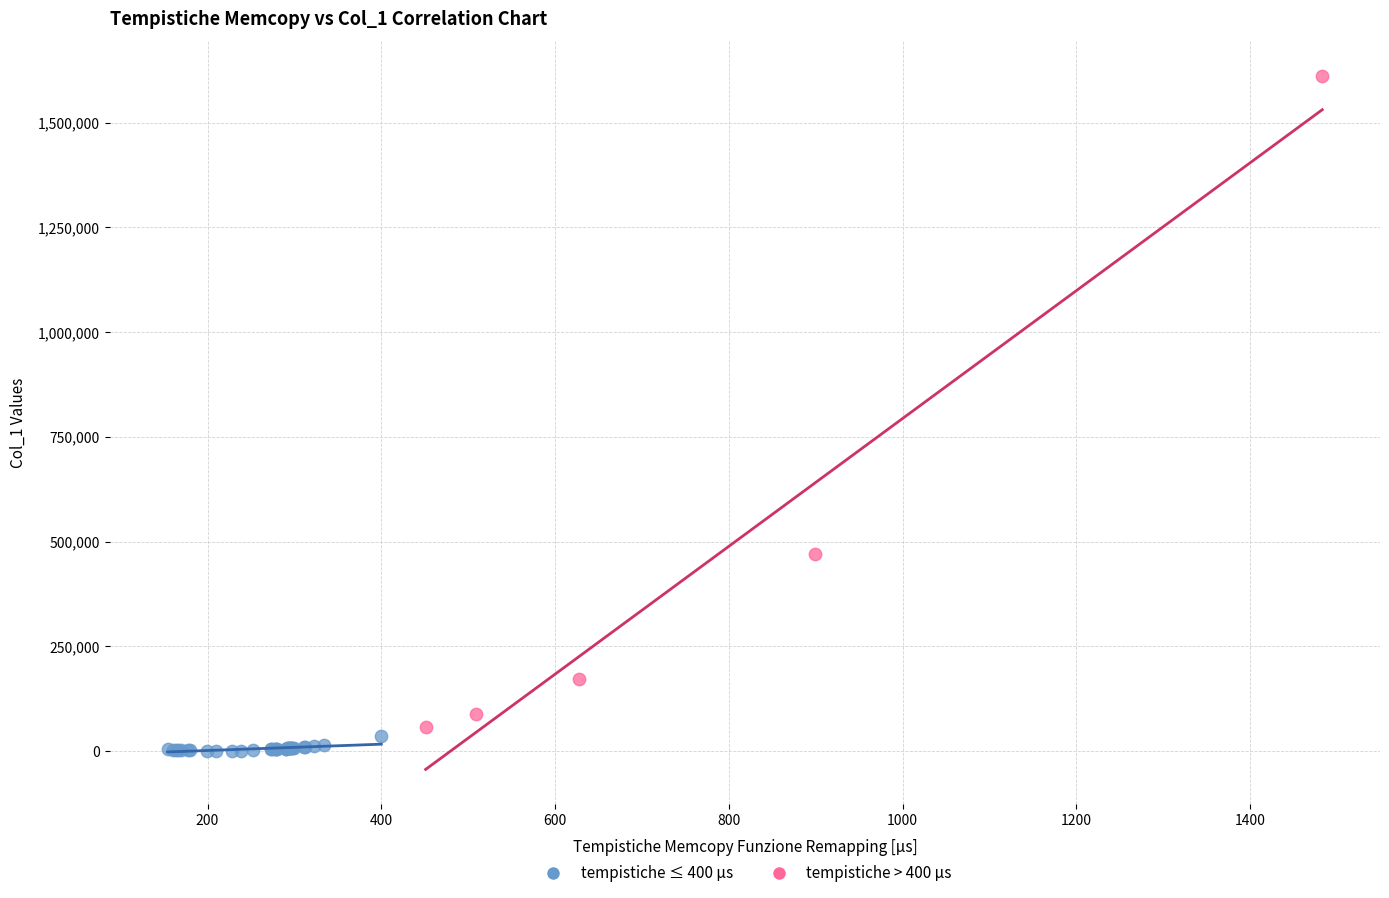

Which series contains the highest Y value?

tempistiche > 400 µs